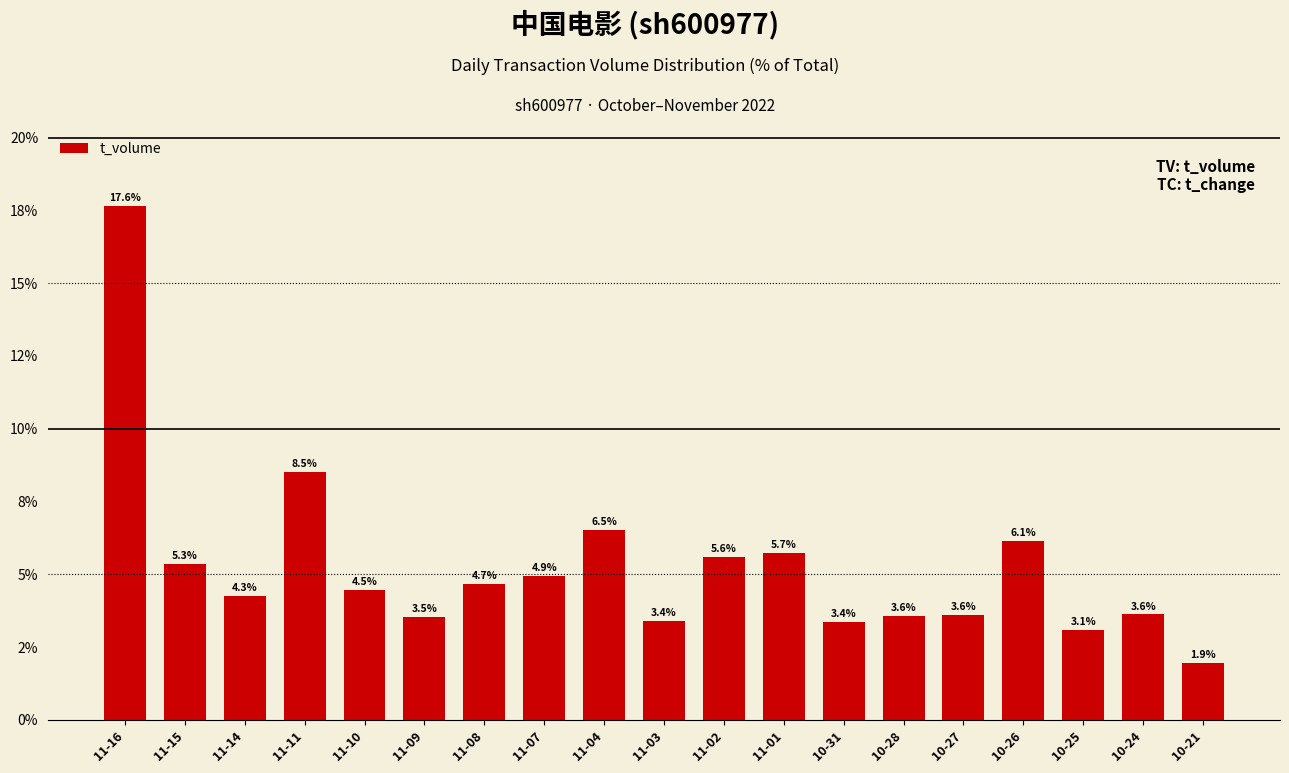

Between 10-27 and 11-03, which is larger?

10-27